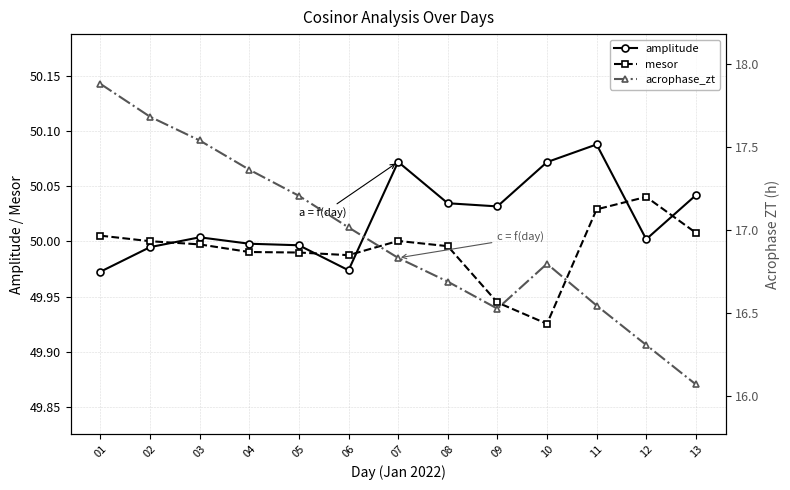

What is the total value across all series at 05?

117.2